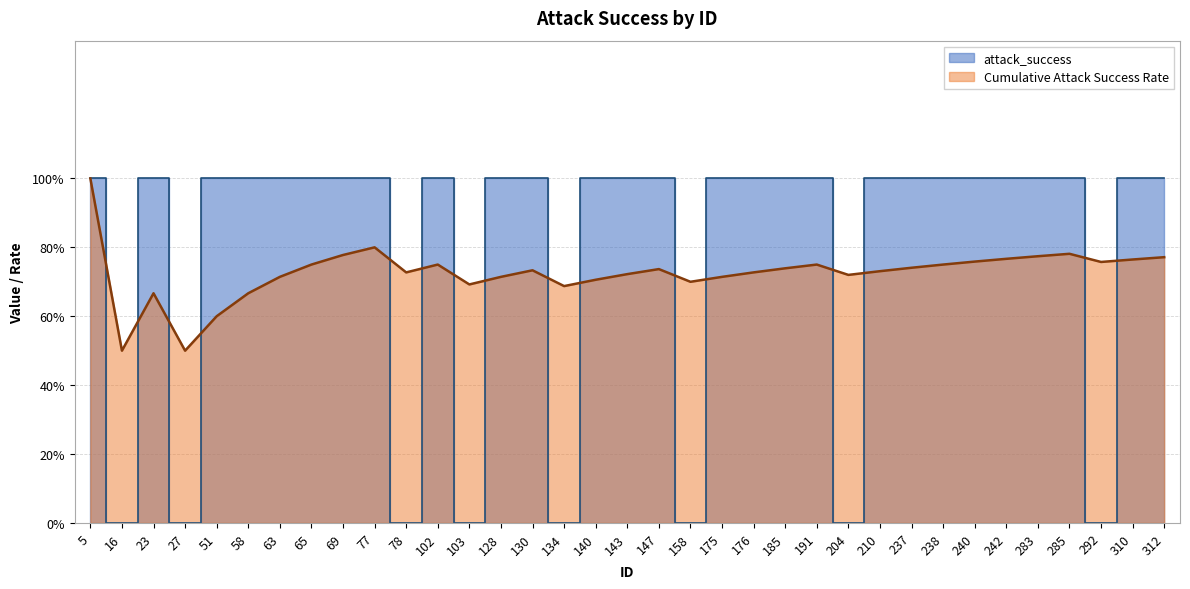

List the labels in order of value, largest first.

5, 23, 51, 58, 63, 65, 69, 77, 102, 128, 130, 140, 143, 147, 175, 176, 185, 191, 210, 237, 238, 240, 242, 283, 285, 310, 312, 16, 27, 78, 103, 134, 158, 204, 292